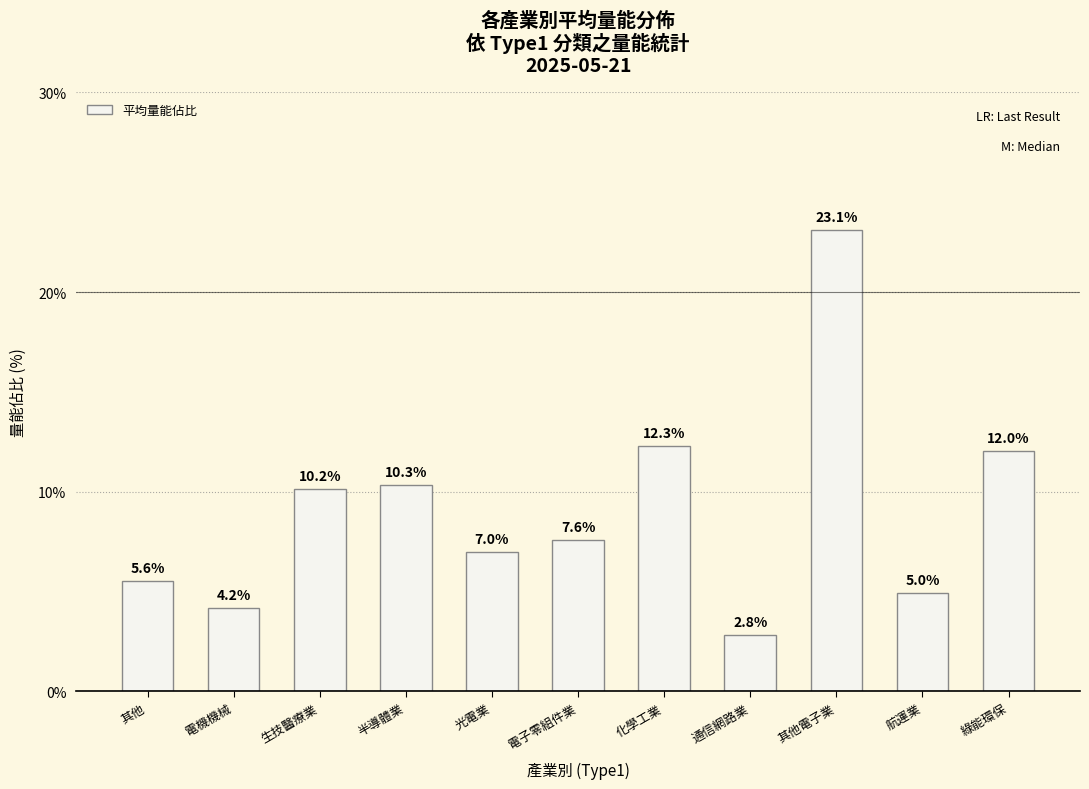

Does the chart contain stacked bars?

No